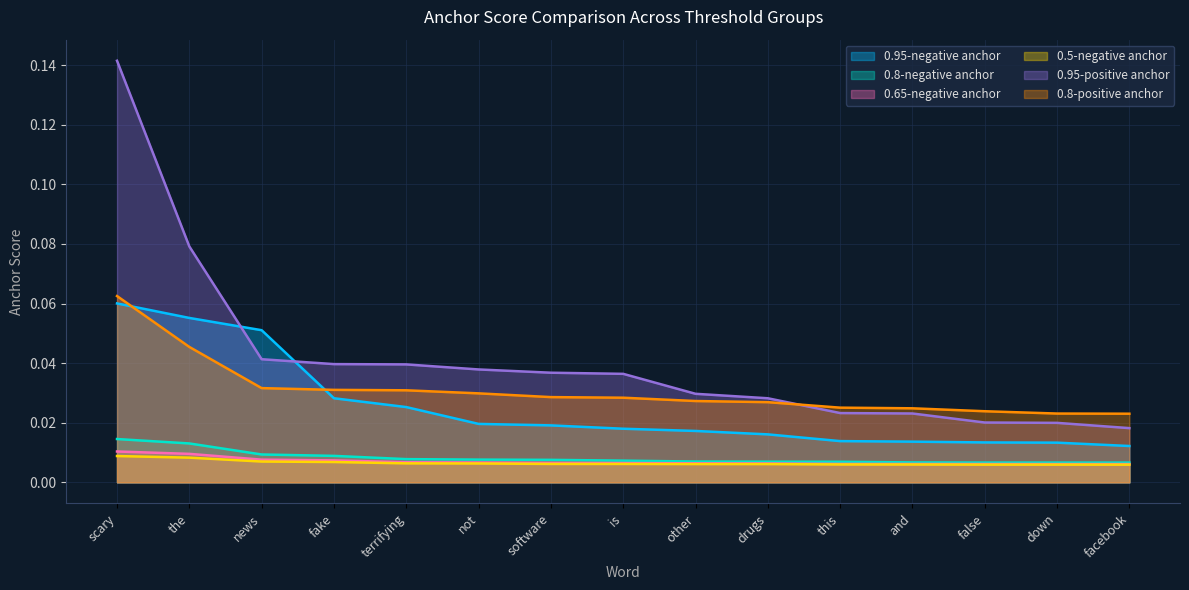

Does the chart have visible grid lines?

Yes